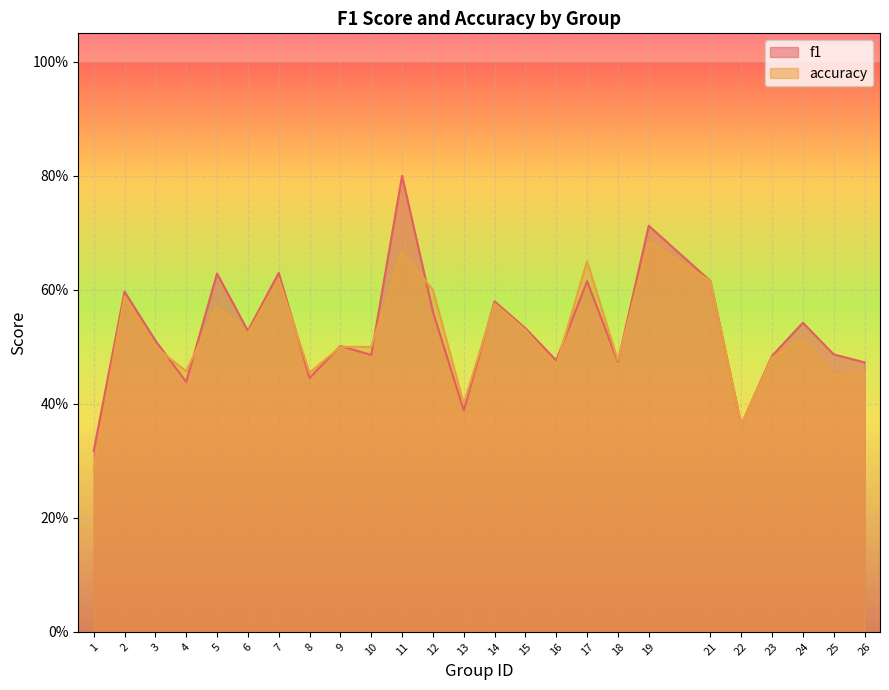

What is the value of the accuracy point at the 8th from the left?

0.5